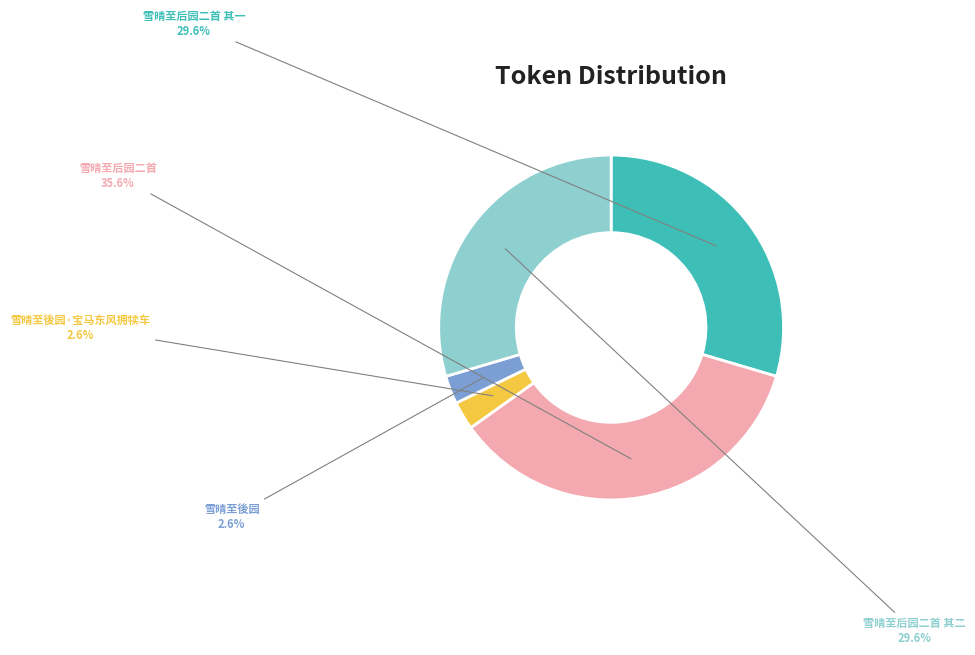

To the nearest percent, what is the difference between the 雪晴至后园二首 其二 and 雪晴至後园 slice percentages?

27%